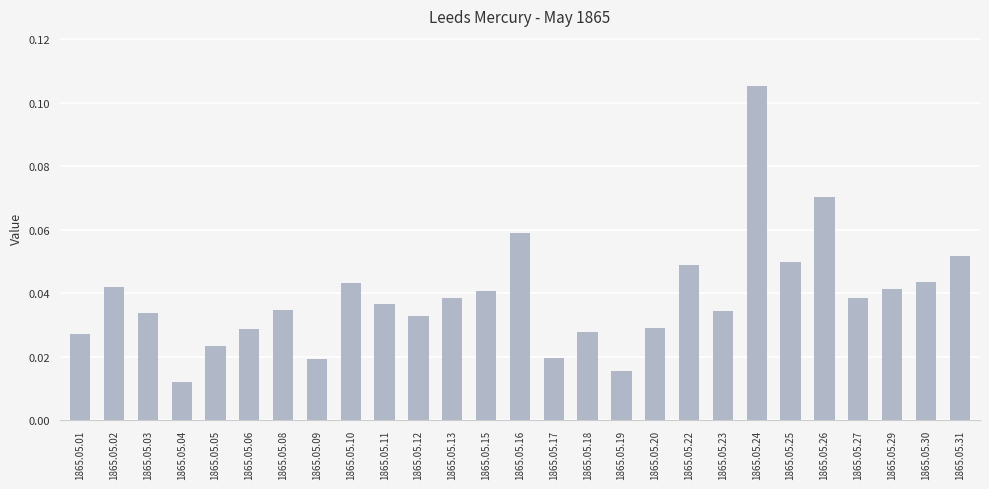

Count the number of data series in this chart.

1